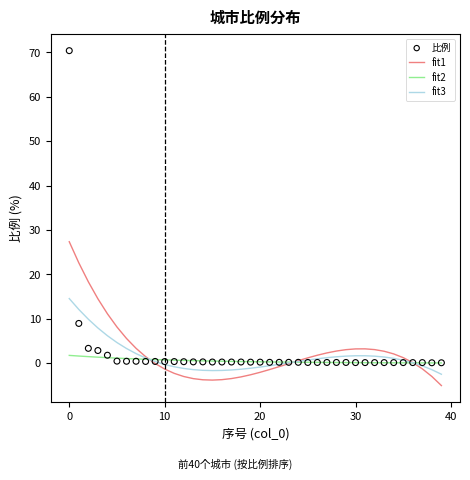

What are all the series names shown in the legend?

fit1, fit2, fit3, 比例